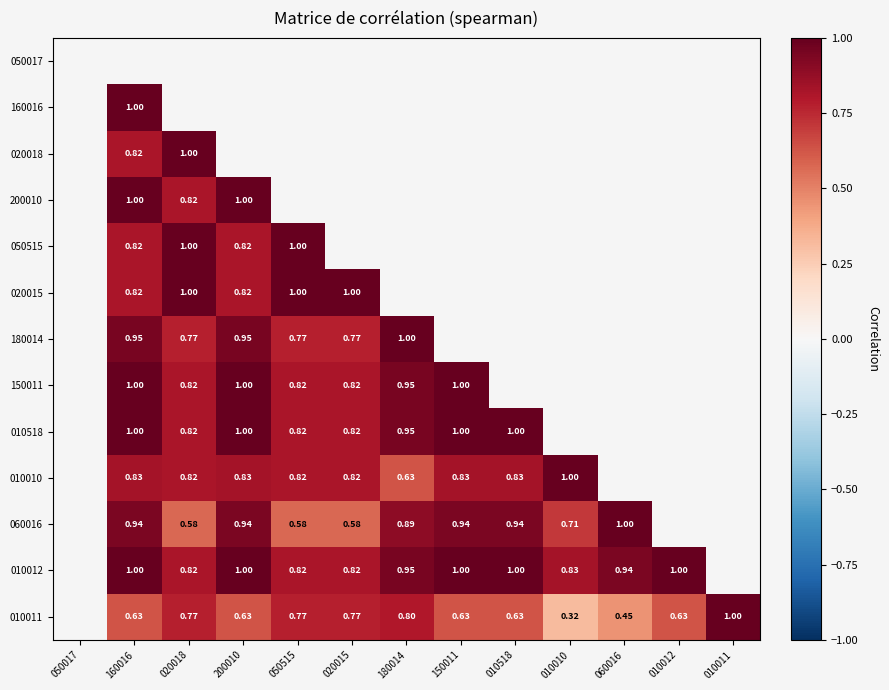

Is the value of 150011 at 020018 greater than the value of 020015 at 020015?

No